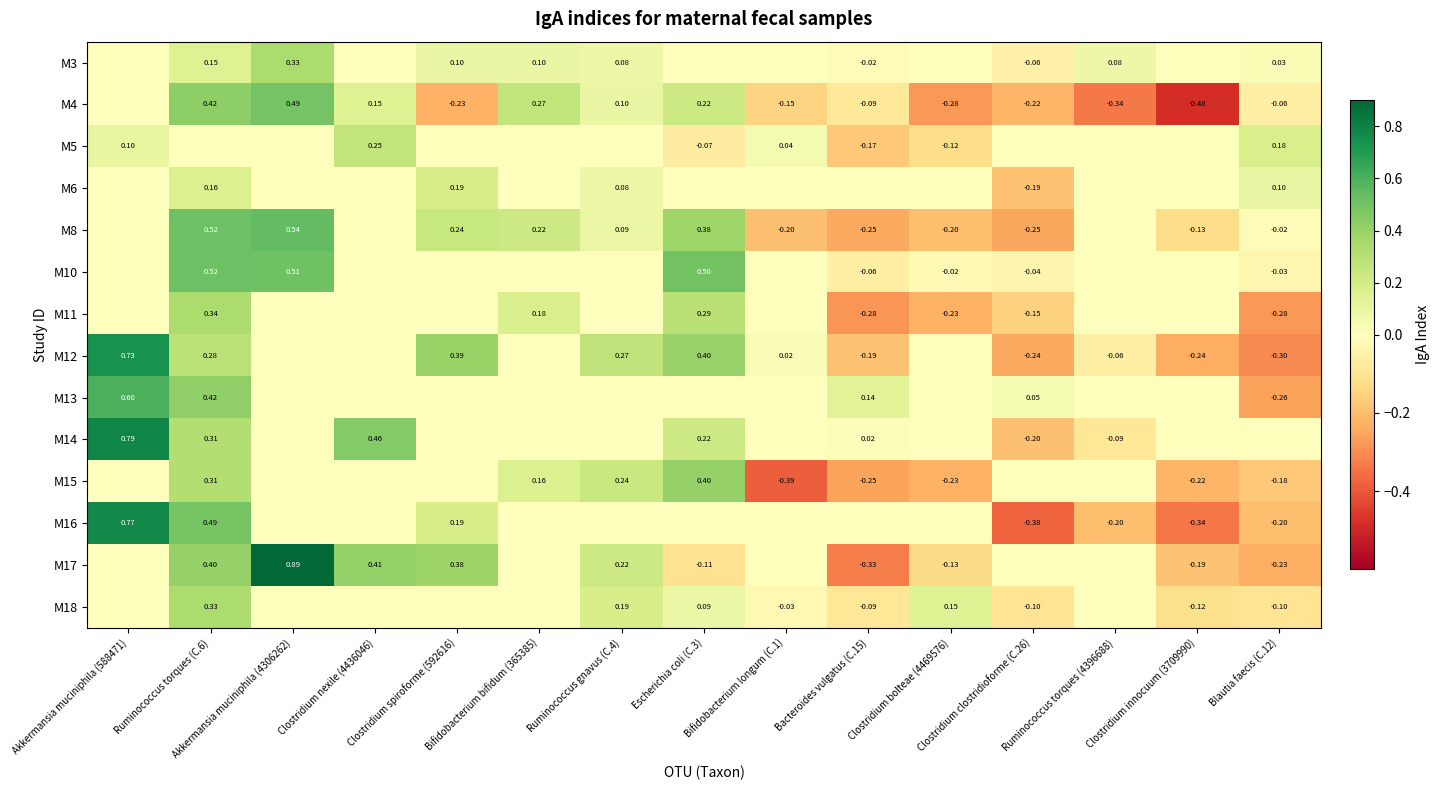

Rank the series at Escherichia coli (C.3) from highest to lowest value.

M10, M15, M12, M8, M11, M4, M14, M18, M3, M6, M13, M16, M5, M17